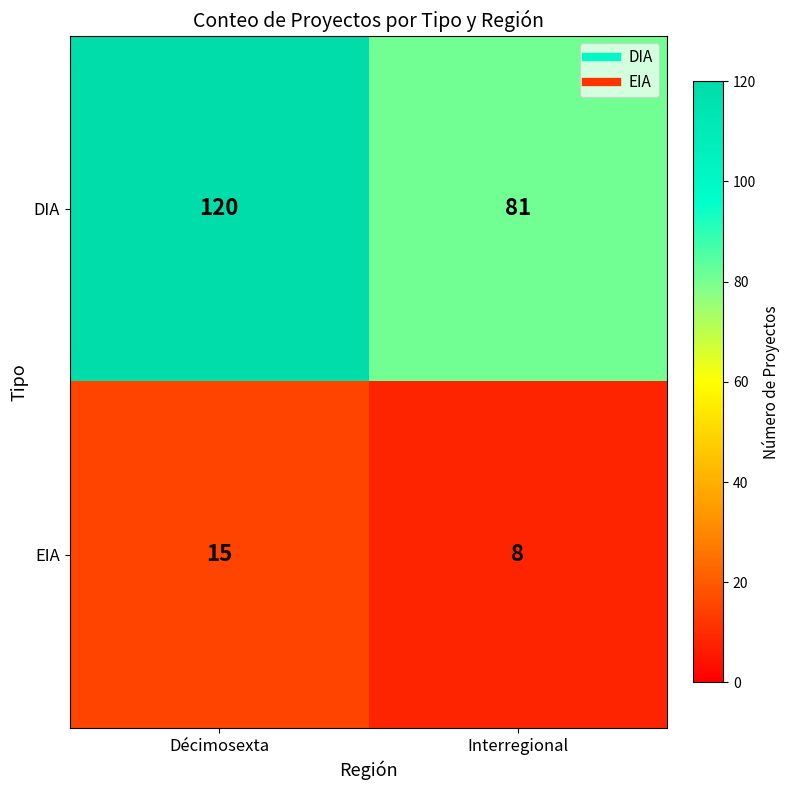

What is the minimum value shown in the chart?

8